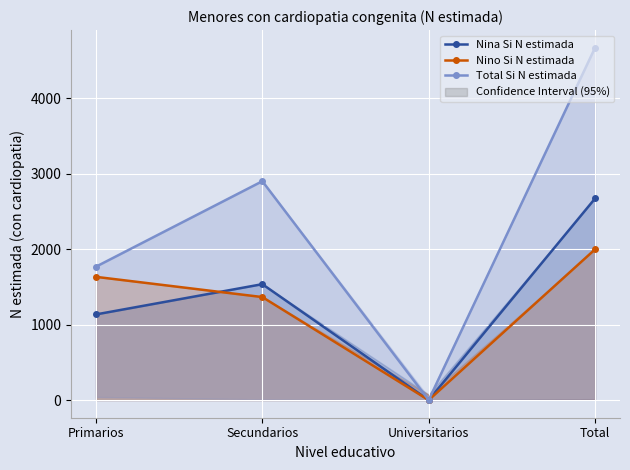

How many values in the Nina Si N estimada series are below 1537?

2